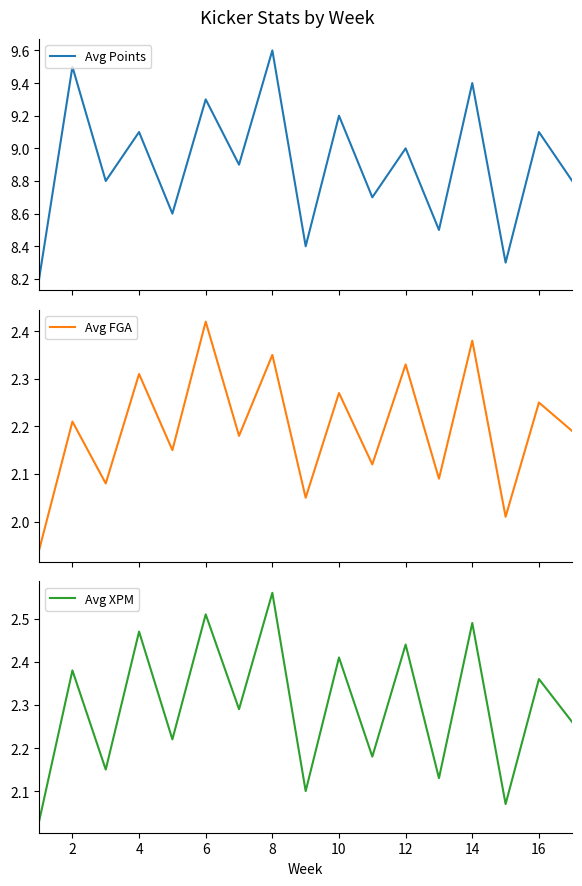

What is the lowest value of the Avg Points series?

8.2